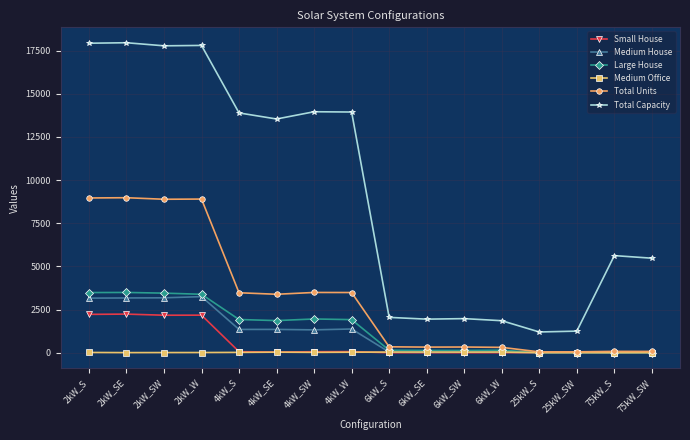

At which label is Medium House closest to 1624?

4kW_W